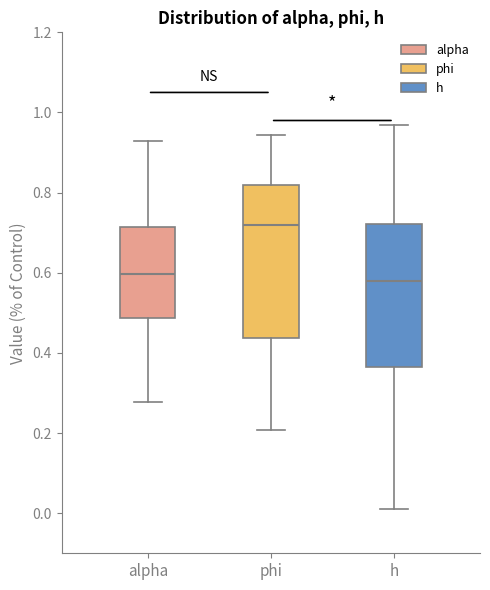

Where does the median line of the box for h sit on the y-axis? The values are not printed on the chart, so give them approximately, as read against the axis.

0.58